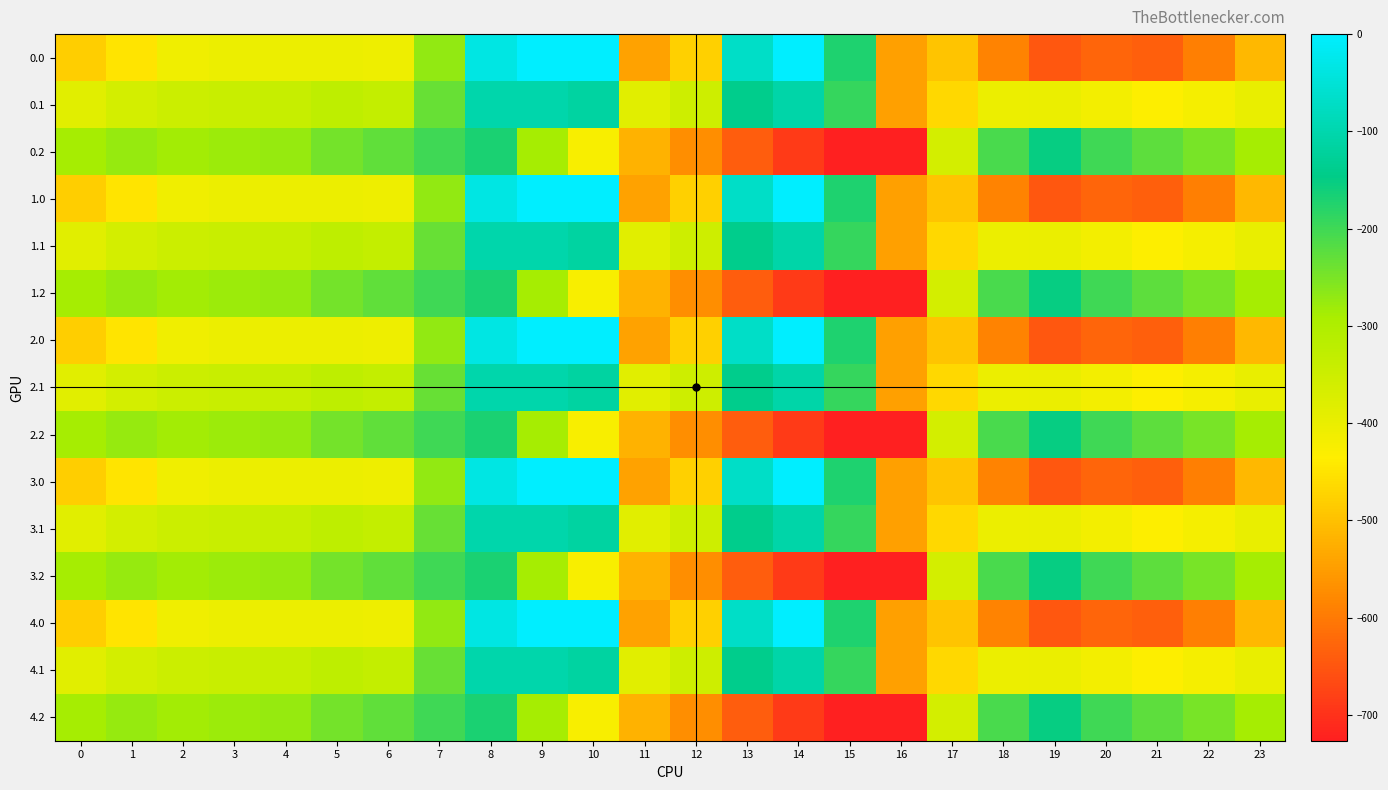

Rank the series at 3 from lowest to highest value.

0.0, 1.0, 2.0, 3.0, 4.0, 0.1, 1.1, 2.1, 3.1, 4.1, 0.2, 1.2, 2.2, 3.2, 4.2